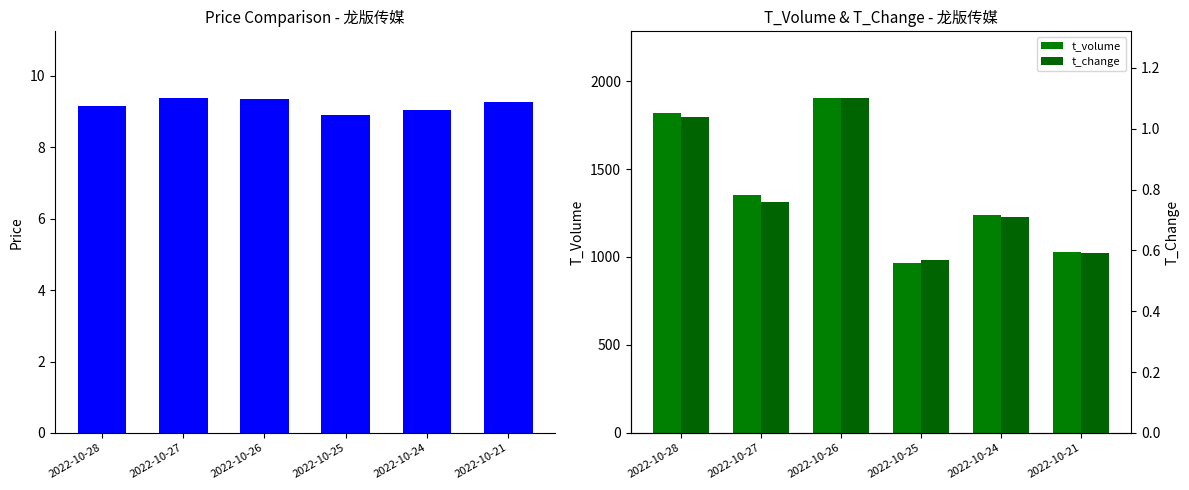

What is the smallest value displayed?

0.6